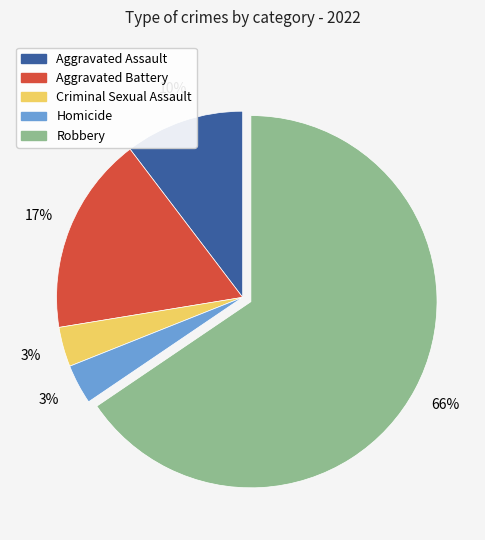

Approximately how many times larger is the value at Homicide compared to Criminal Sexual Assault?

1.0